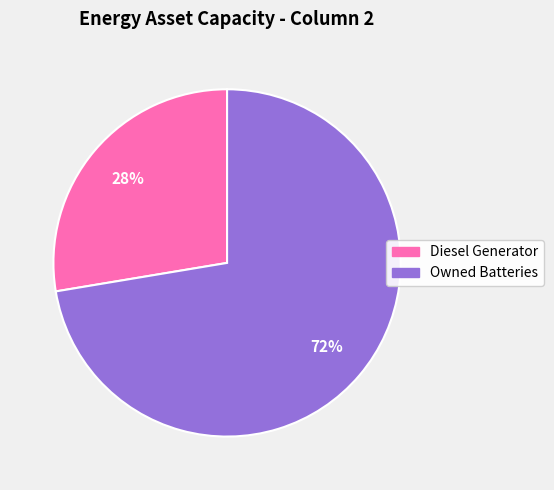

Is there any slice that represents more than half of the pie?

Yes